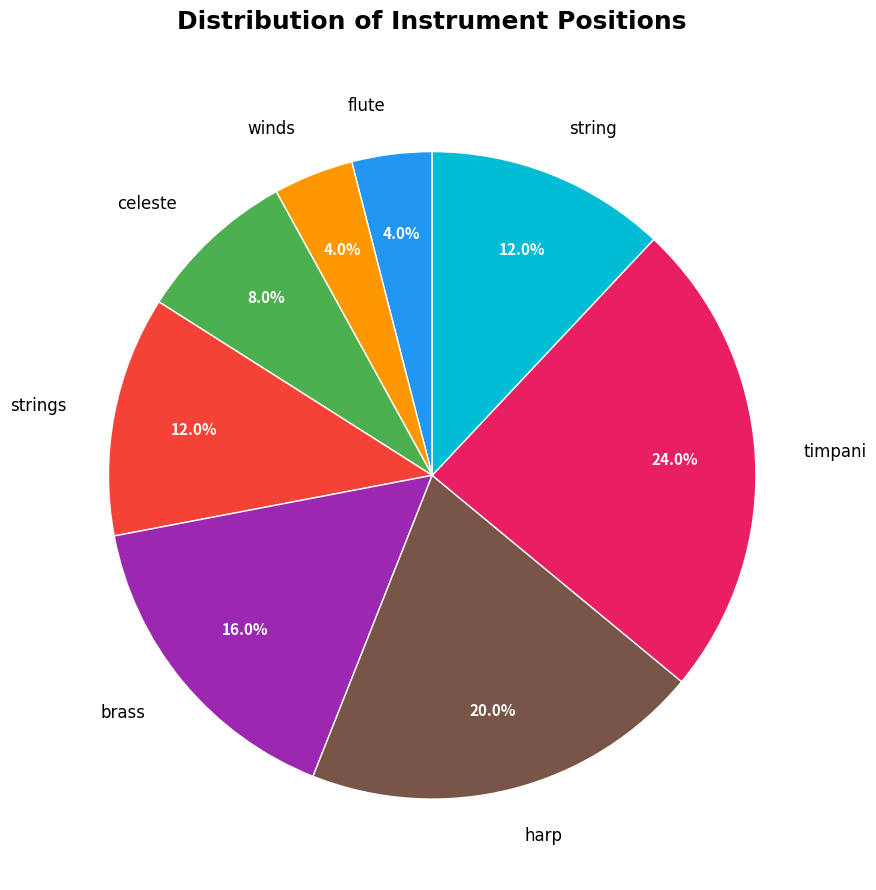

Is there any slice that represents more than half of the pie?

No